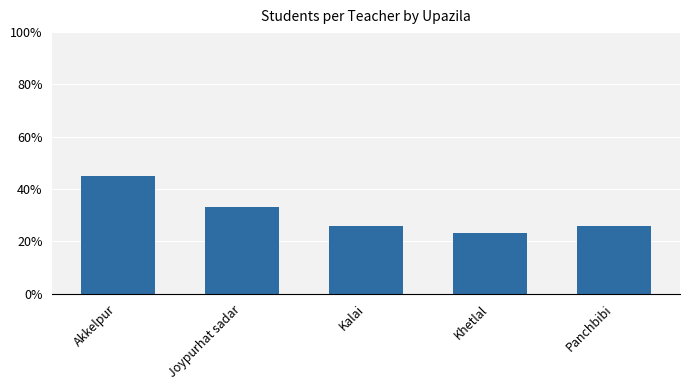

What is the greatest value displayed?

45